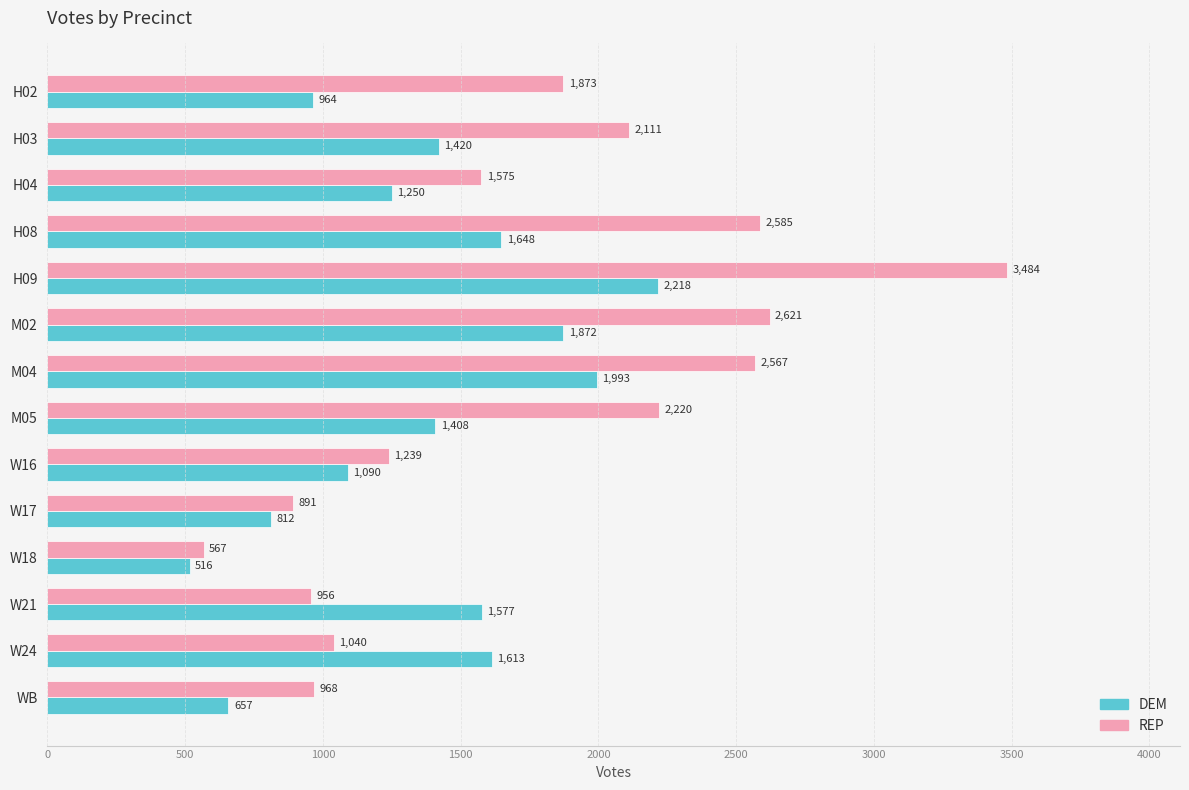

The value of DEM at H03 is 2337. True or false?

False